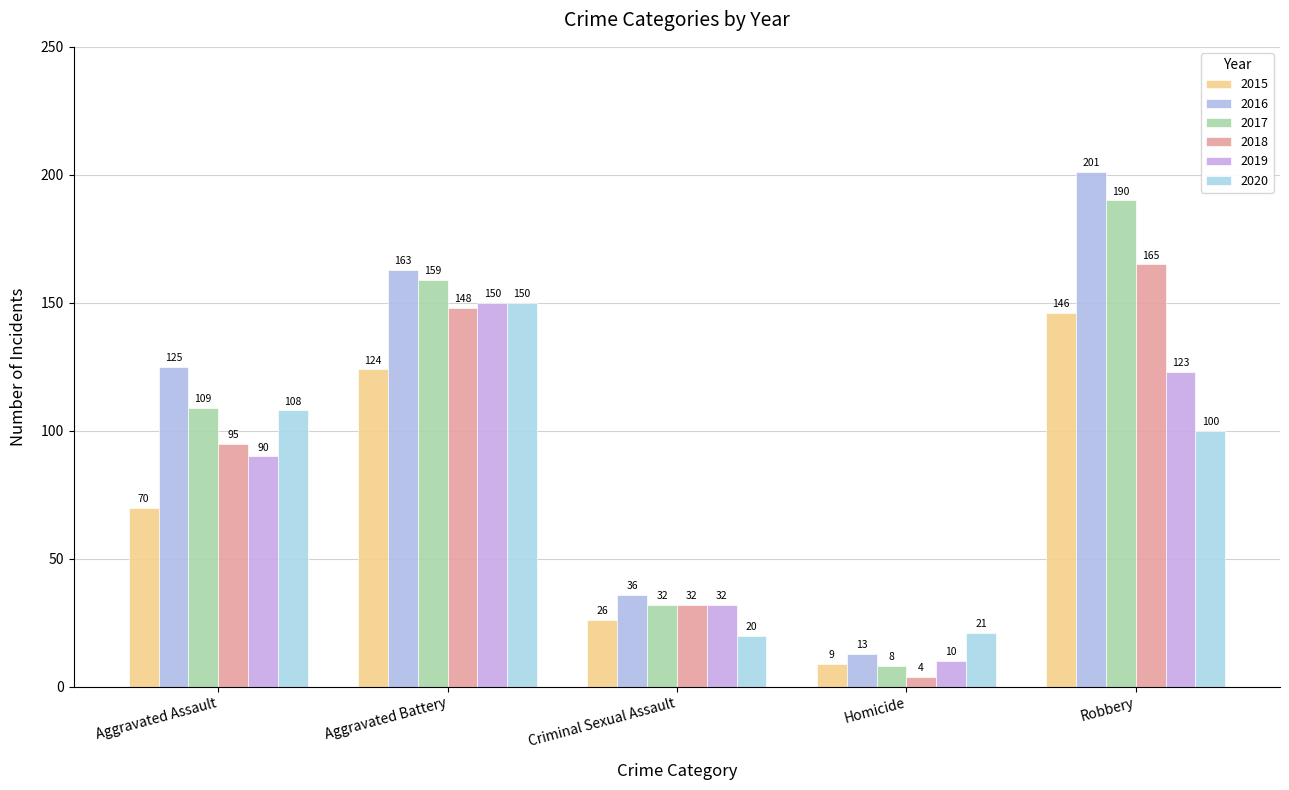

What is the average value of the 2017 series?

100